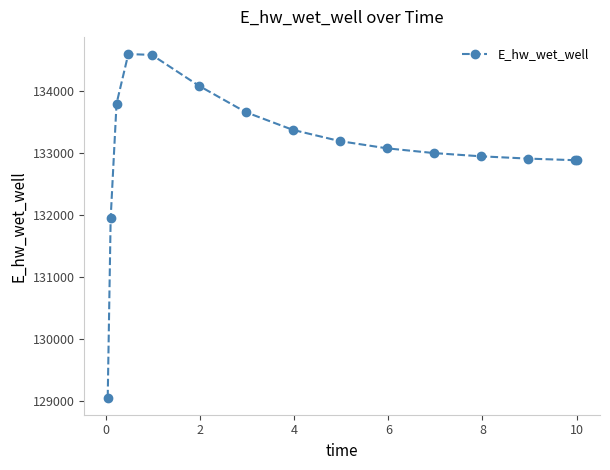

What is the maximum value shown in the chart?

134587.4